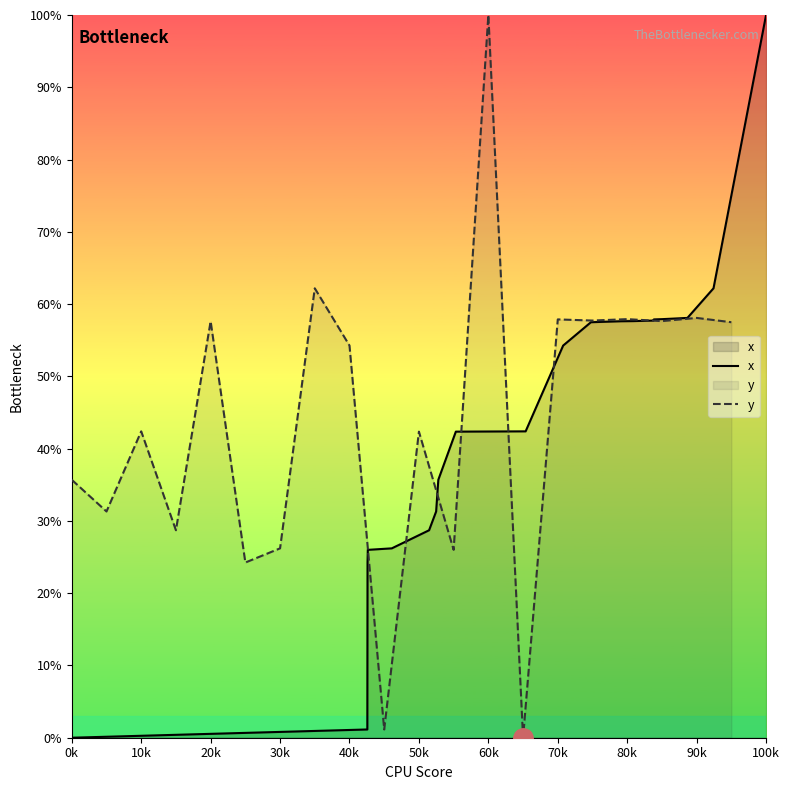

In y, how many points are lower than both neighbors (excluding endpoints)?

8